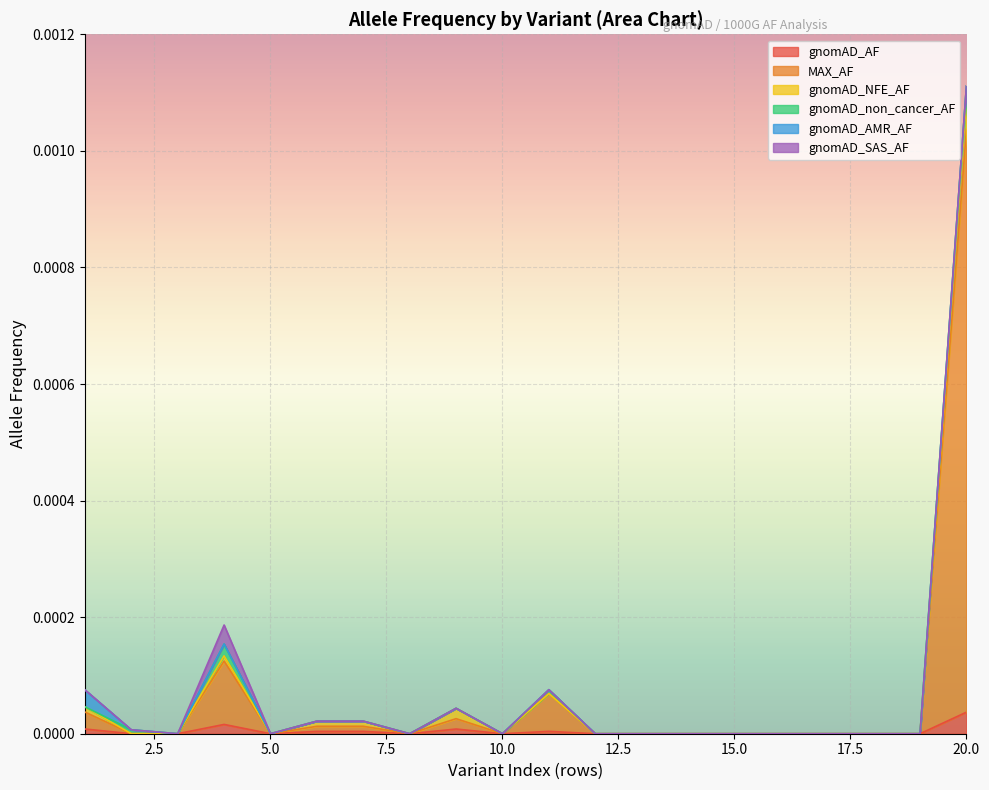

Which series has the largest total across all categories?

MAX_AF